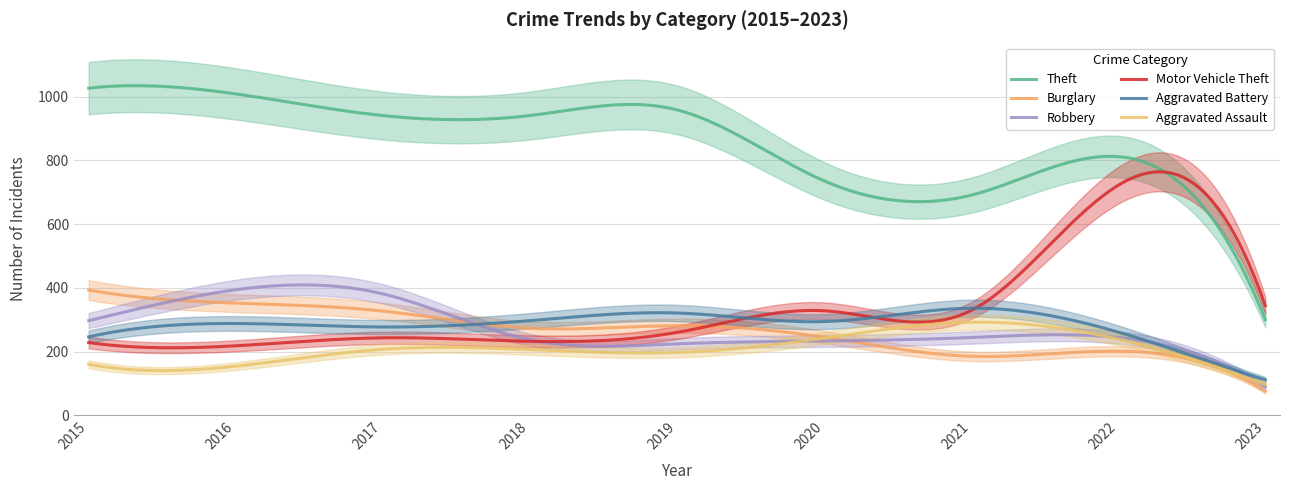

What is the greatest value displayed?

1027